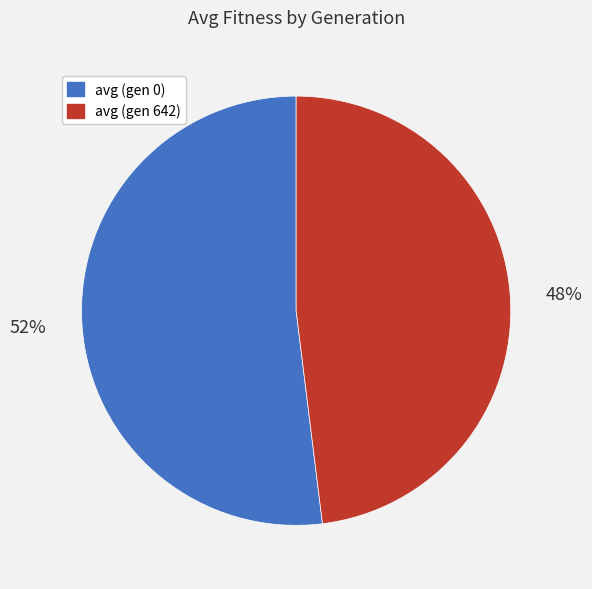

What is the largest slice in the pie chart?

avg (gen 0)